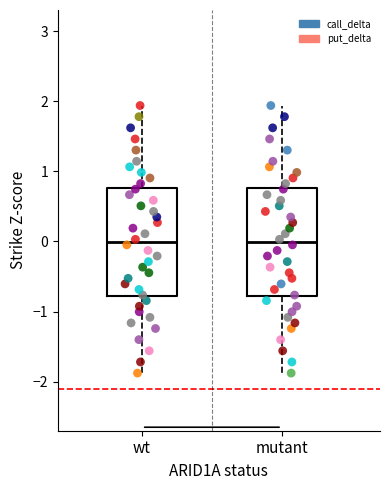

What are all the series names shown in the legend?

call_delta, put_delta